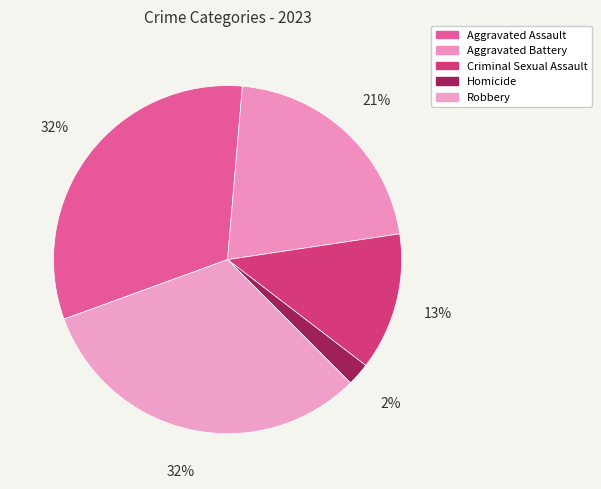

Between Aggravated Battery and Criminal Sexual Assault, which is larger?

Aggravated Battery